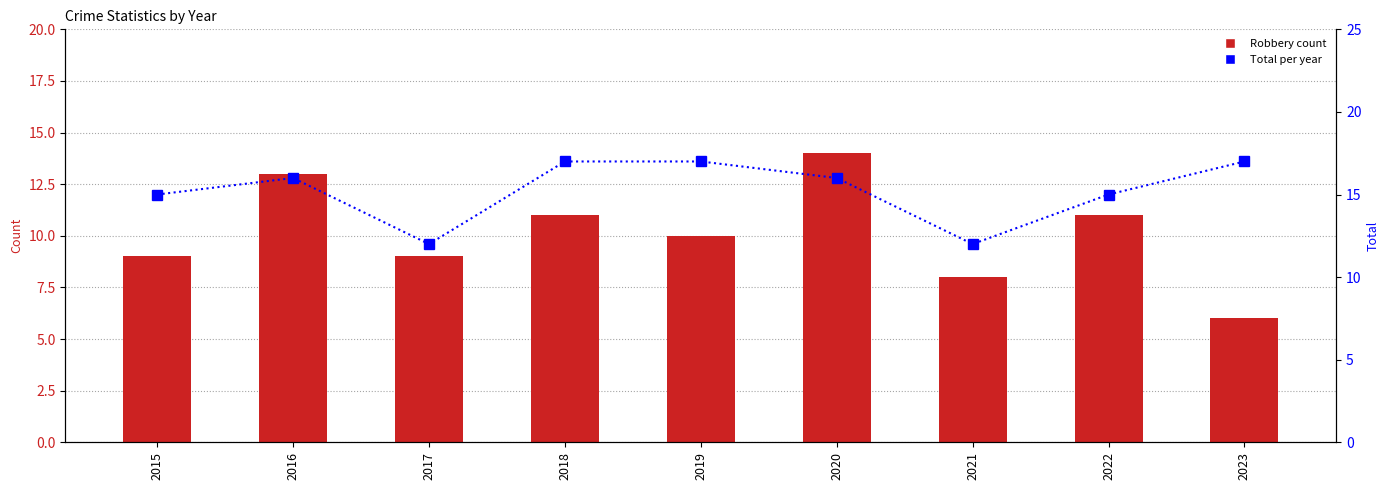

List the labels in order of Total value, smallest first.

2017, 2021, 2015, 2022, 2016, 2020, 2018, 2019, 2023